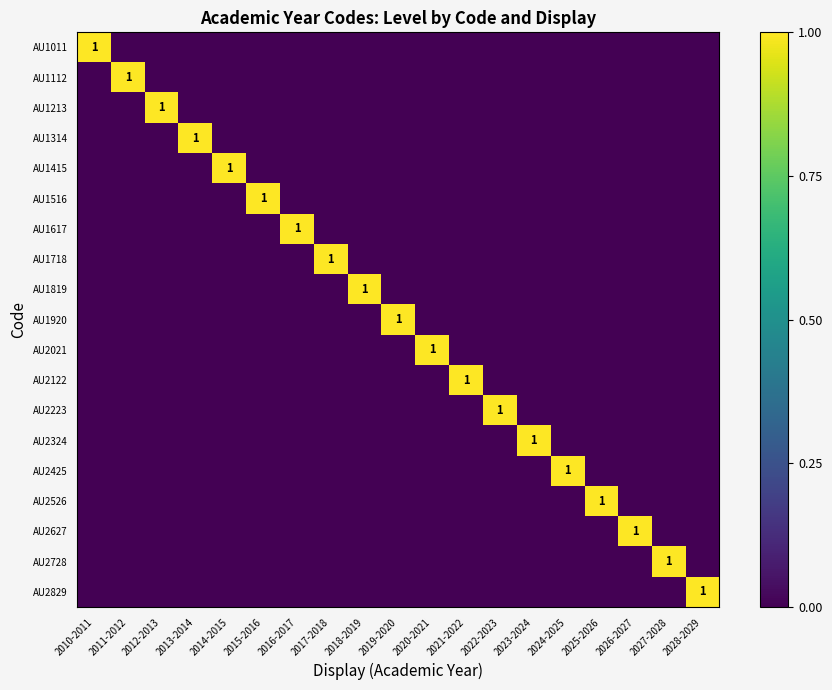

At which category is the sum across all series the highest?

2010-2011